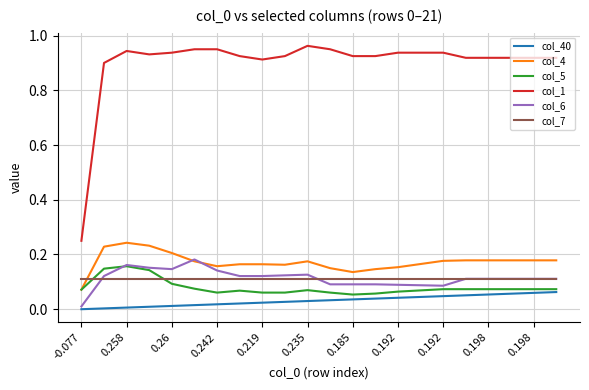

True or false: col_6 and col_5 cross at least once.

True